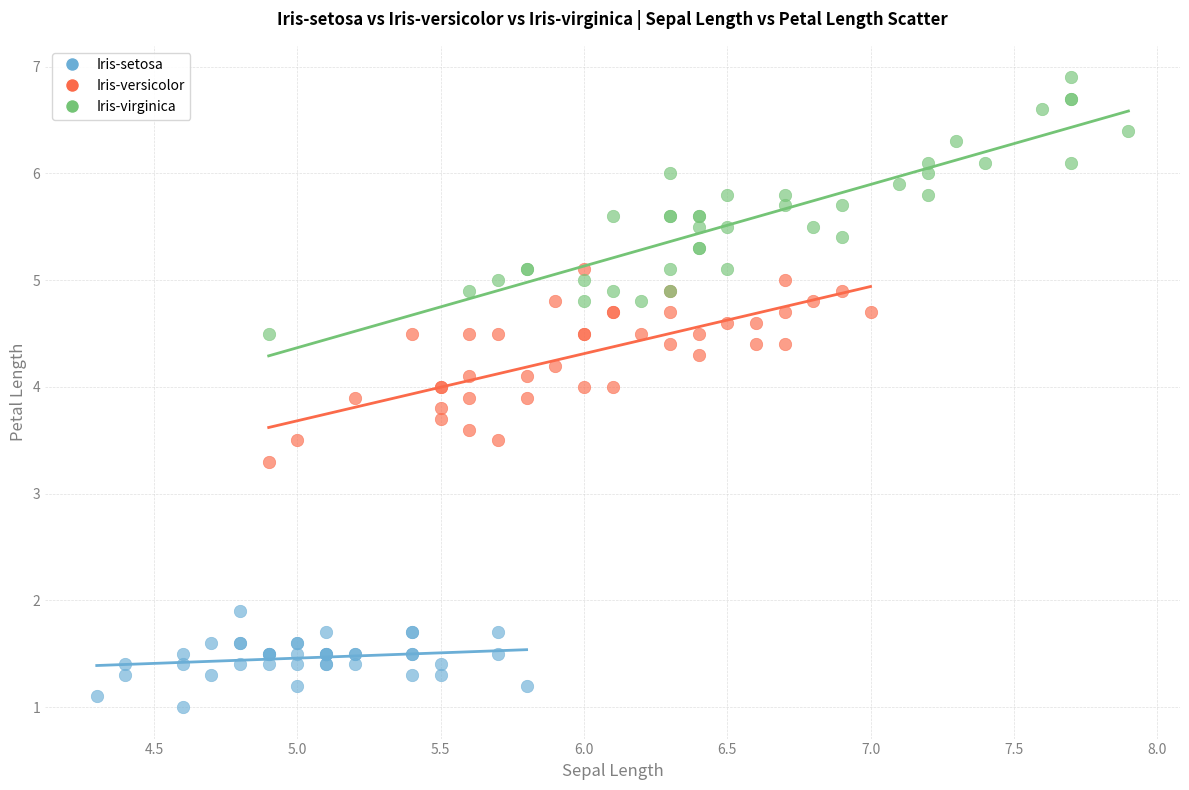

Which series contains the lowest Y value?

Iris-setosa